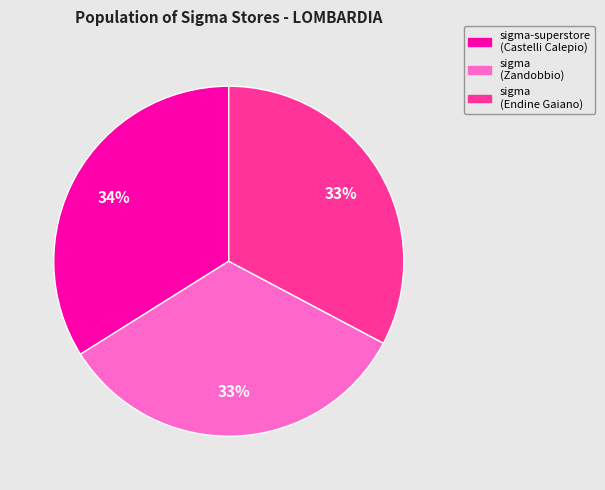

To the nearest percent, what is the average slice percentage?

33%